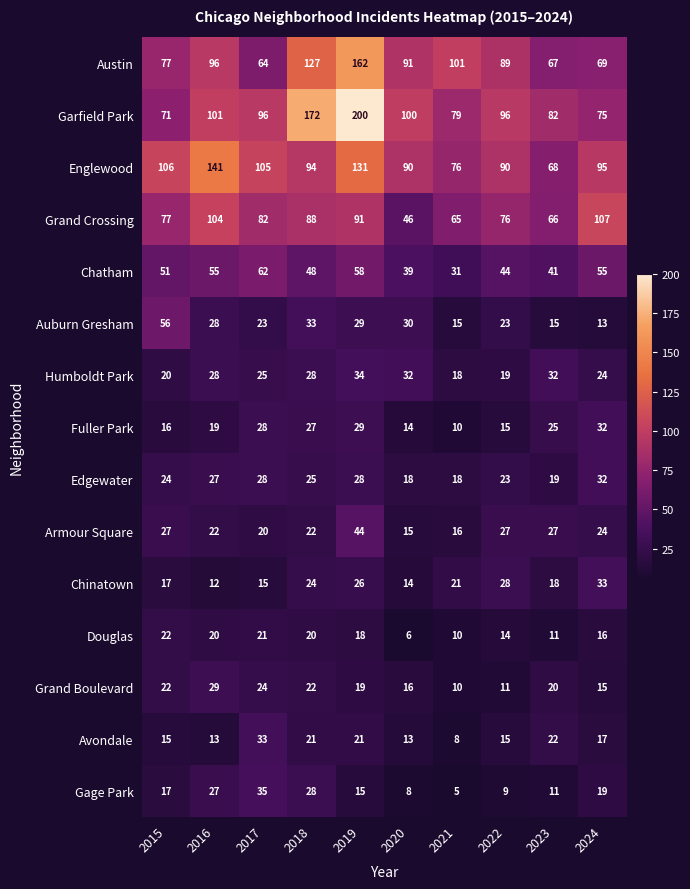

At which label does Grand Boulevard first exceed 20?

2015